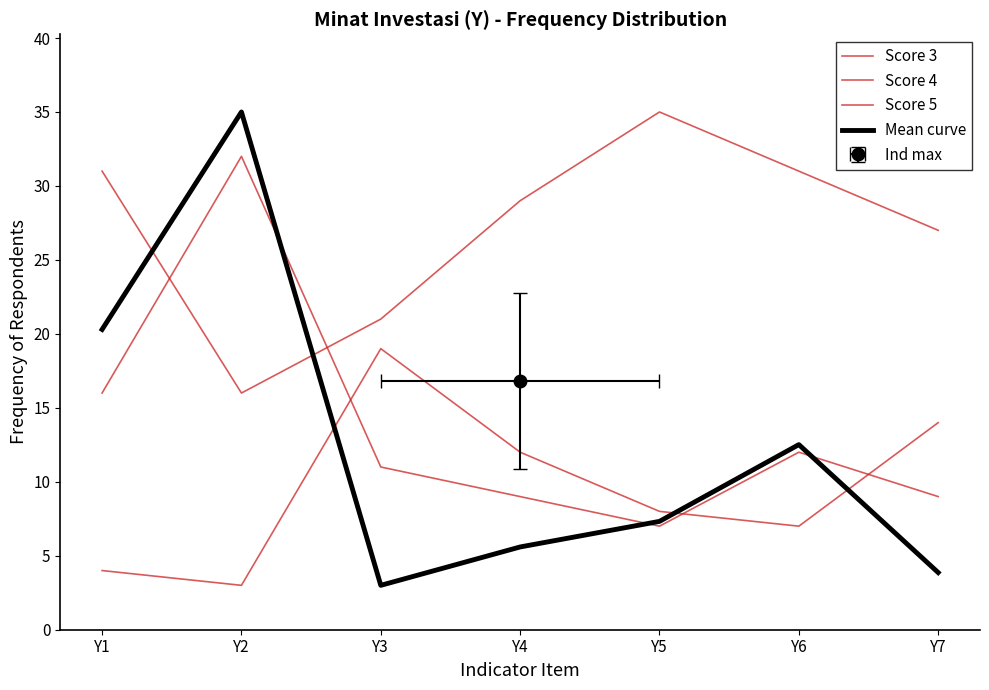

How many interior local valleys does the Score 4 series have?

1